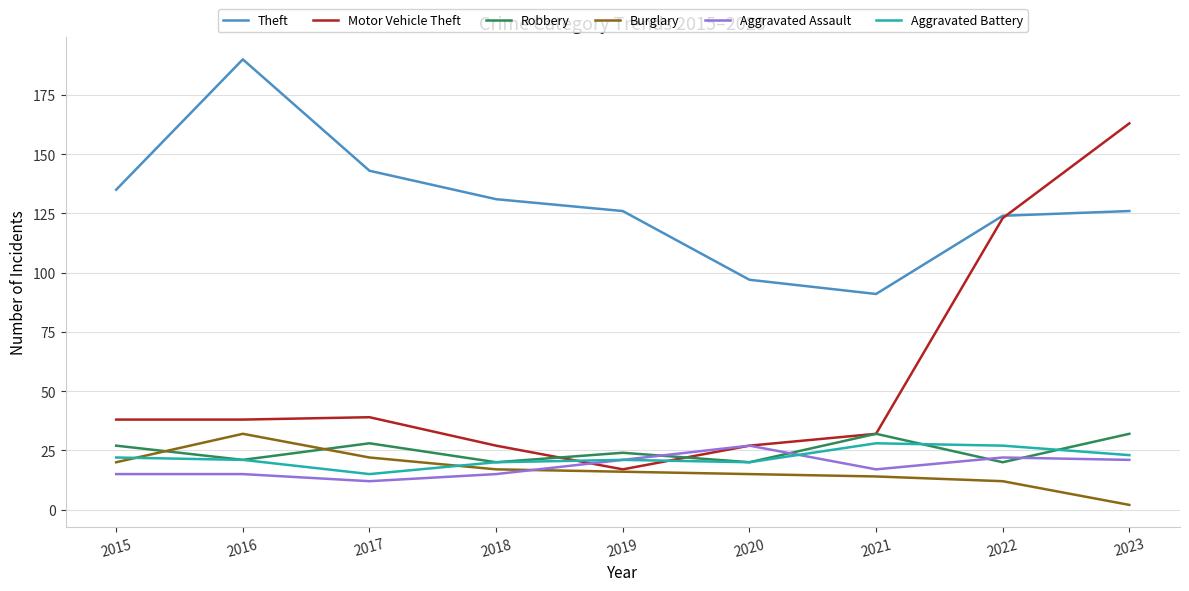

What is the spread (max minus min) of values at 2015?

120